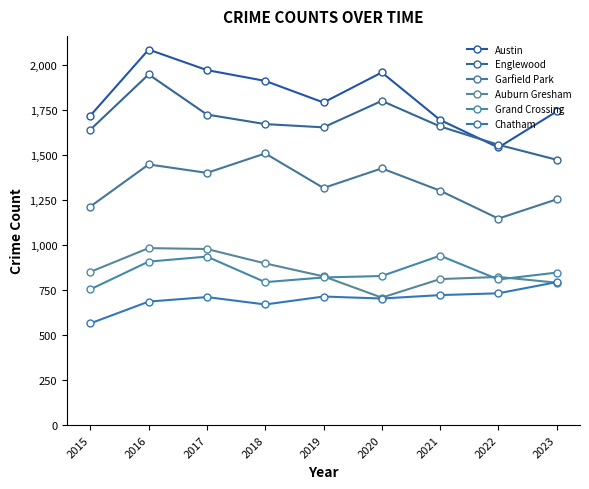

True or false: Austin and Chatham intersect in this chart.

False